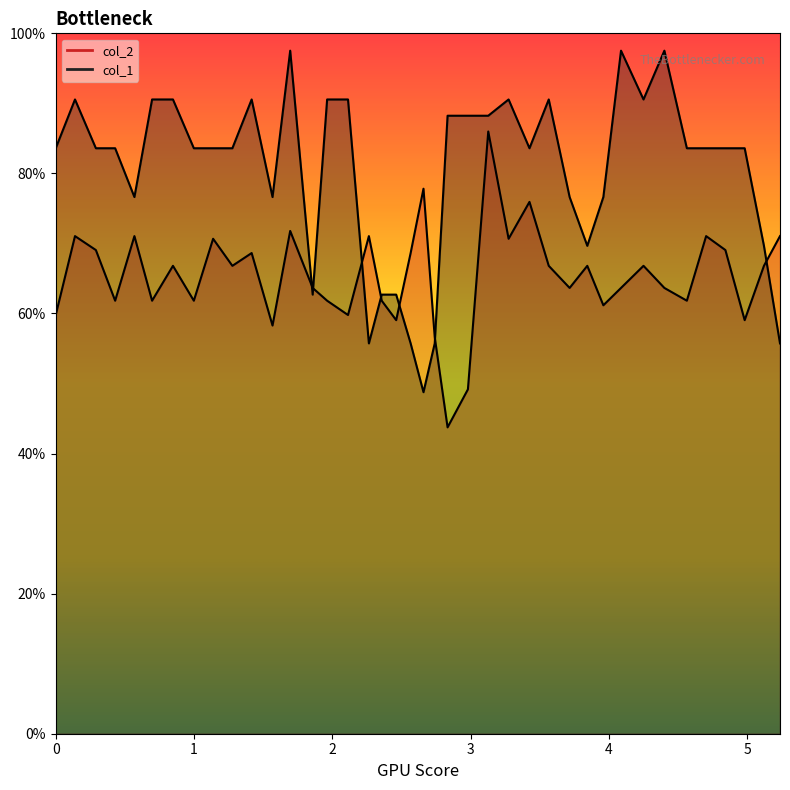

How many values in the col_1 series are below 83?

14